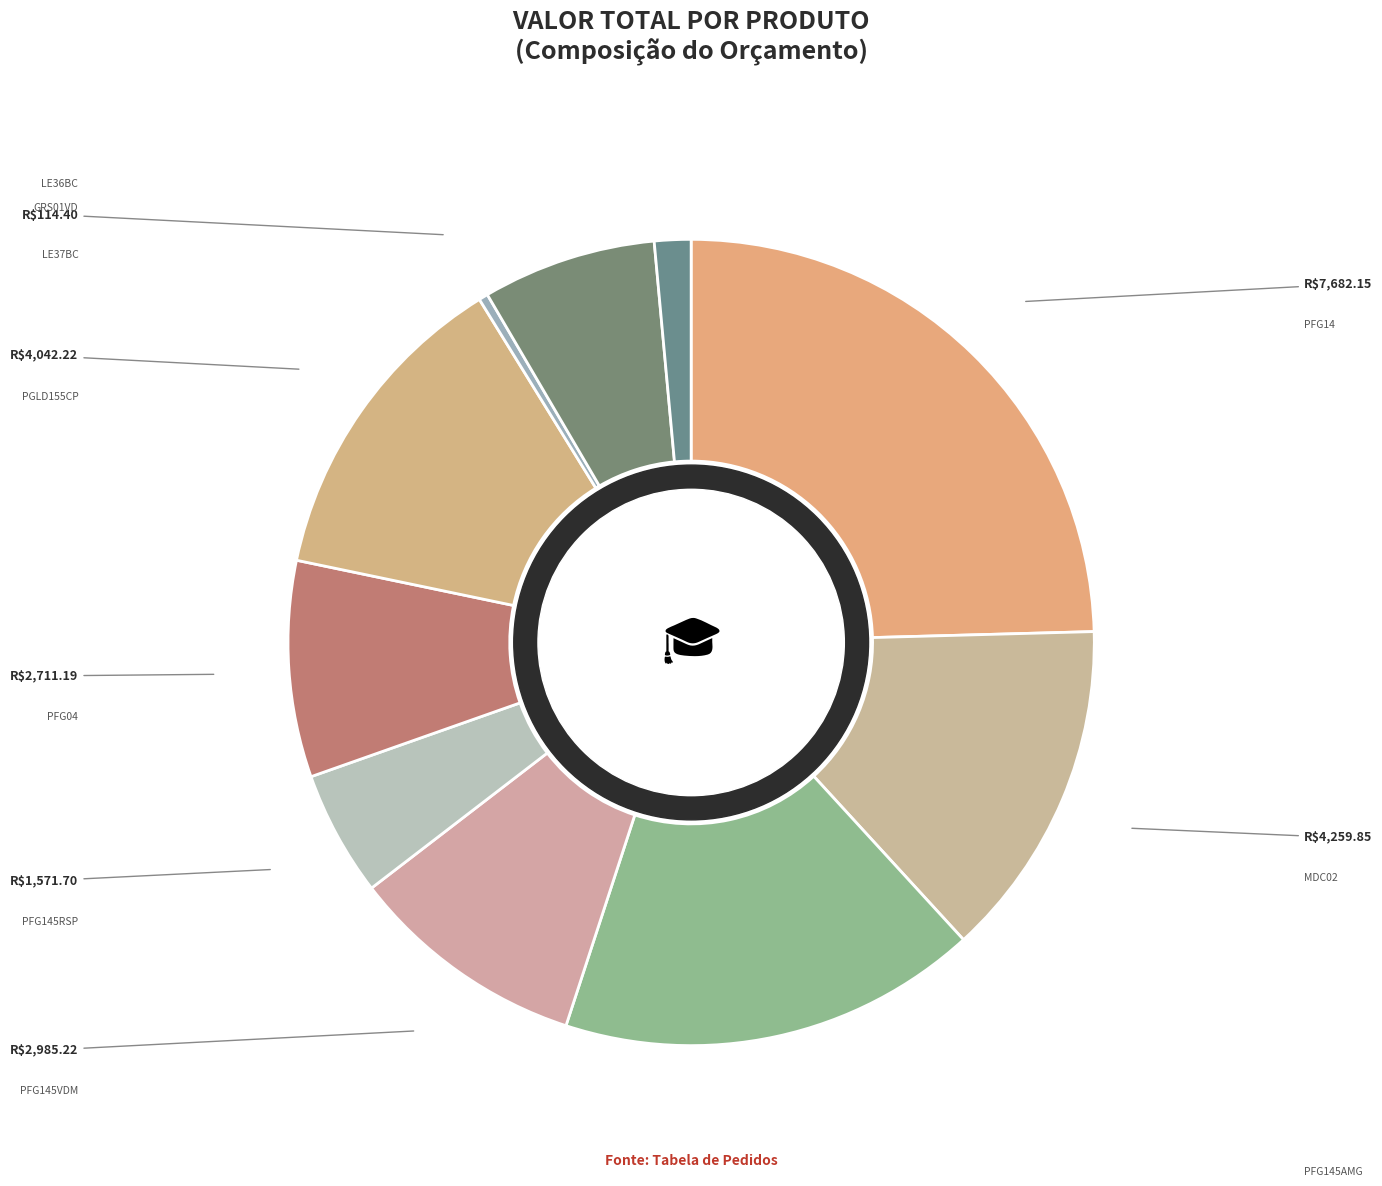

How many segments does this pie chart have?

10